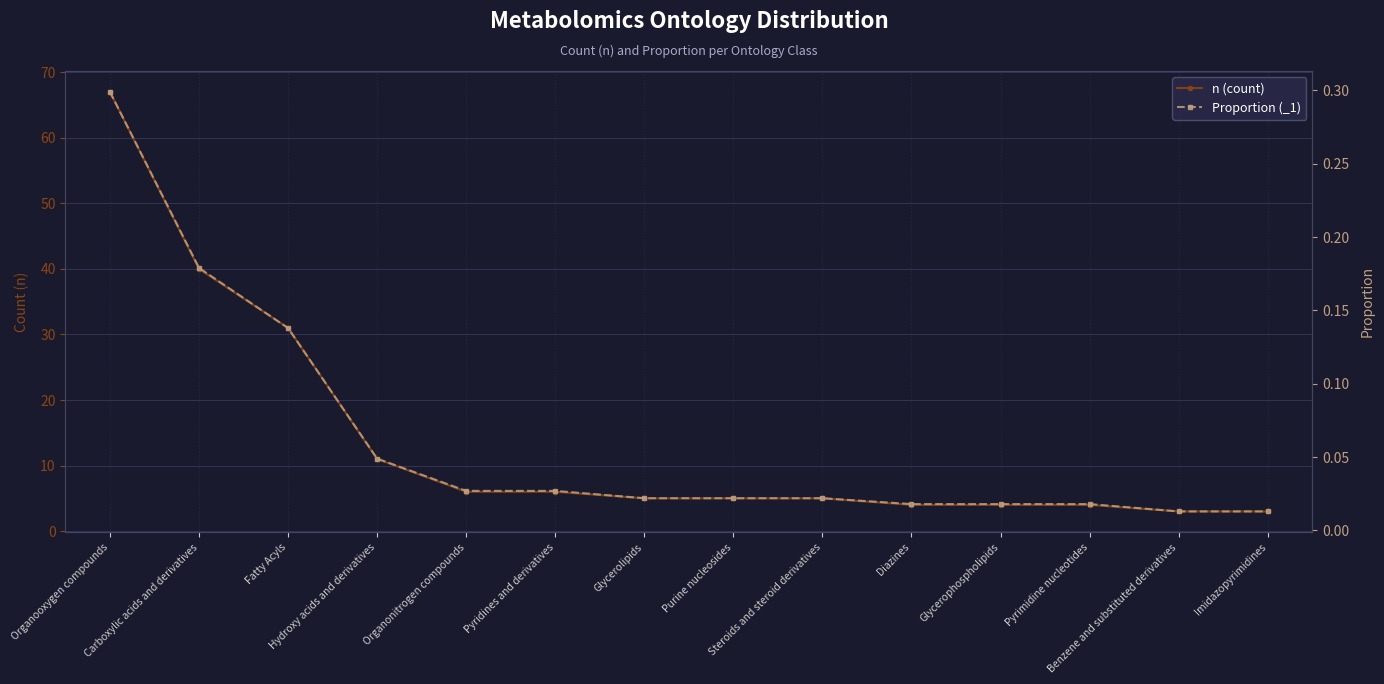

How many series are shown in this chart?

2